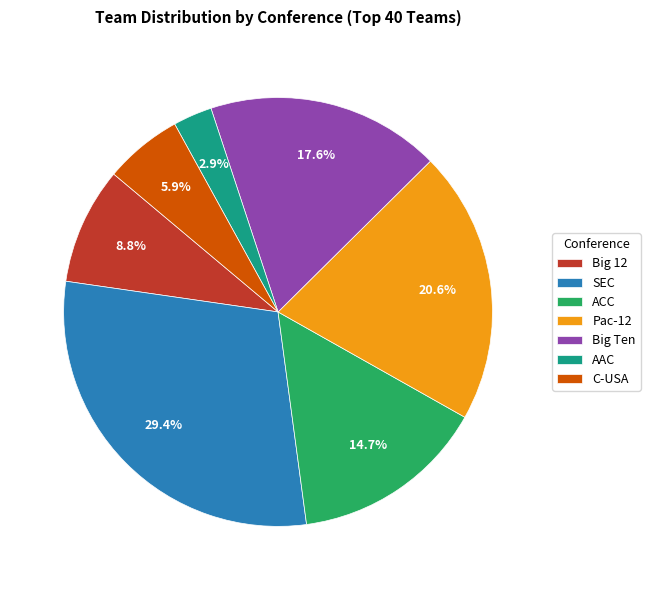

Between Pac-12 and Big 12, which is larger?

Pac-12